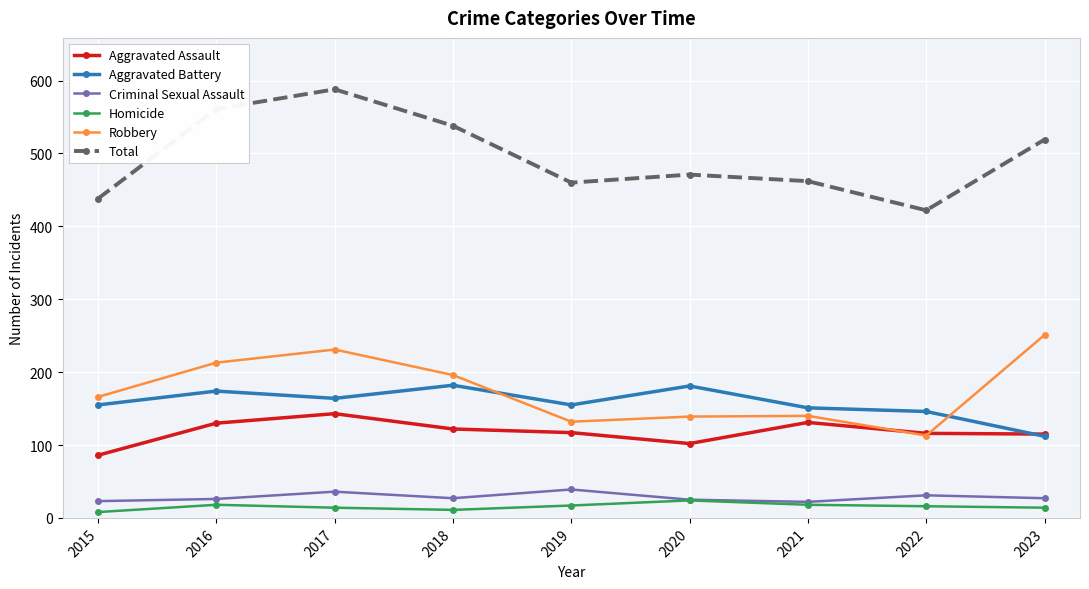

At which category is the sum across all series the highest?

2017